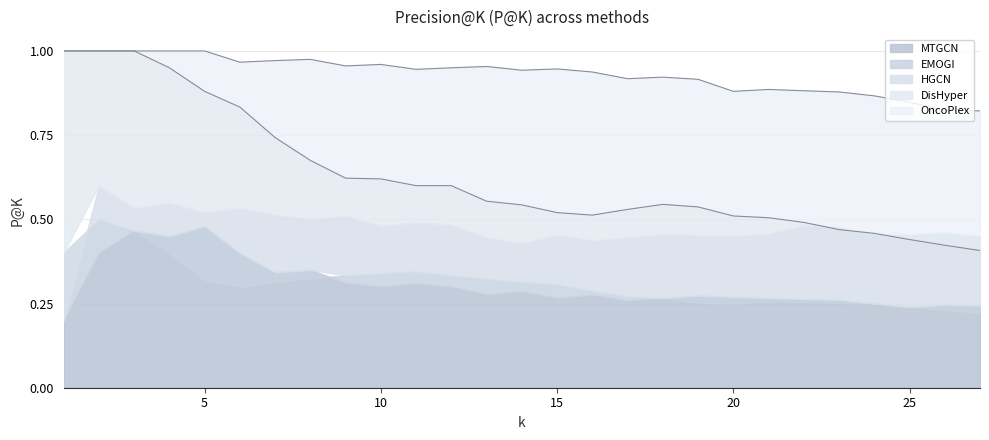

Rank the series by their maximum value, from lowest to highest.

MTGCN, EMOGI, HGCN, DisHyper, OncoPlex